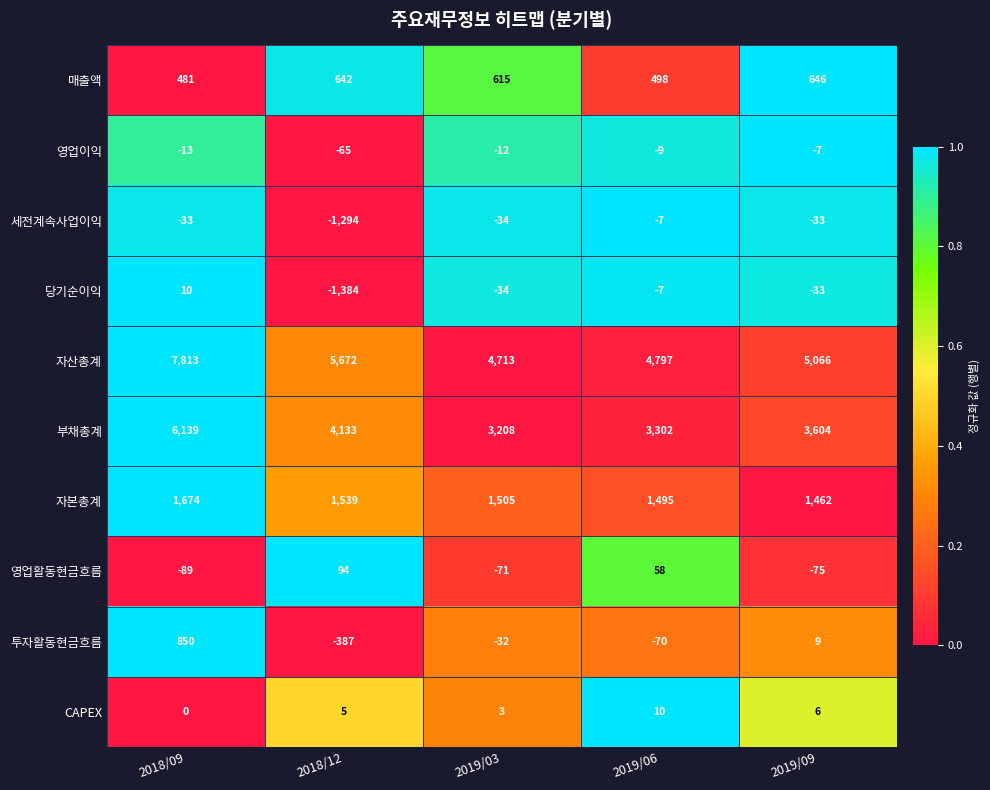

What is the sum of the 세전계속사업이익 values at 2019/06 and 2018/12?

-1301